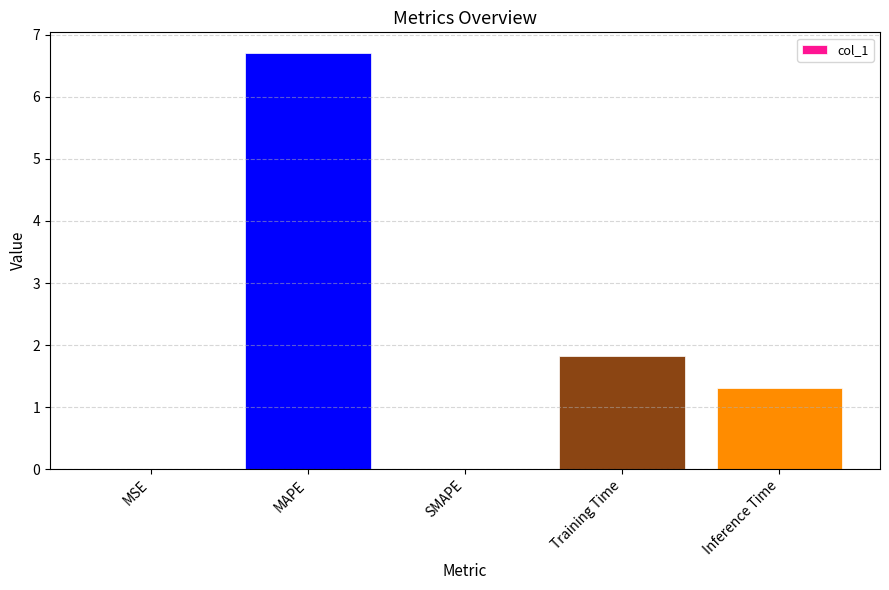

Which label corresponds to the largest value in the chart?

MAPE